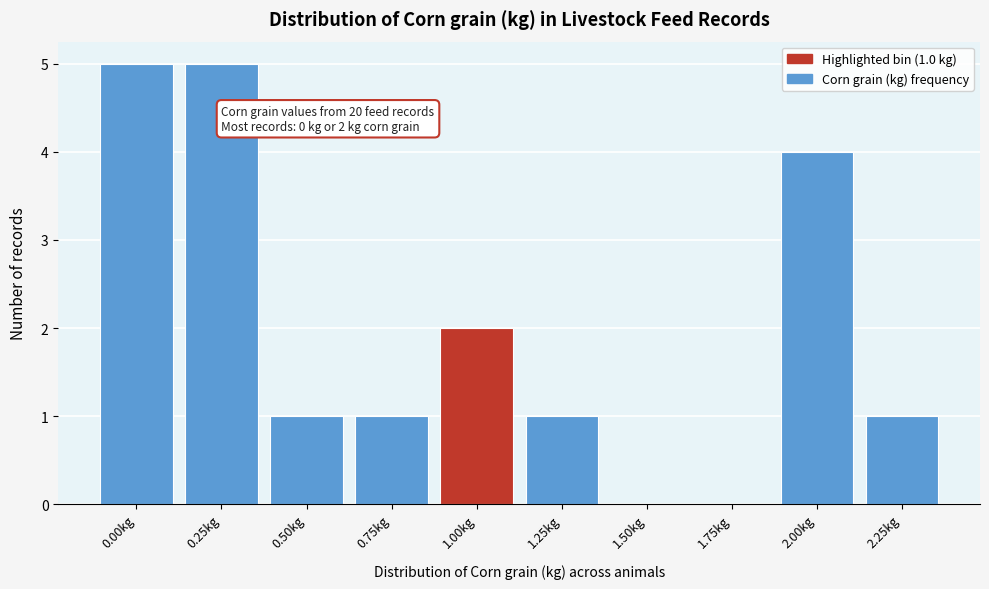

Reading left to right, extract all data points from this chart.

0.00kg=5	0.25kg=5	0.50kg=1	0.75kg=1	1.00kg=2	1.25kg=1	1.50kg=0	1.75kg=0	2.00kg=4	2.25kg=1